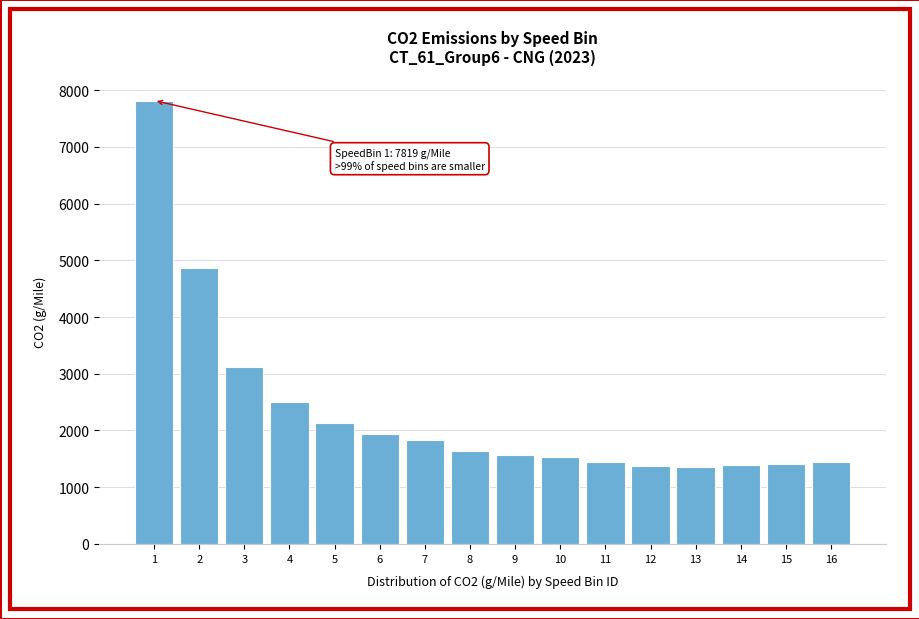

What is the minimum value shown in the chart?

1356.3